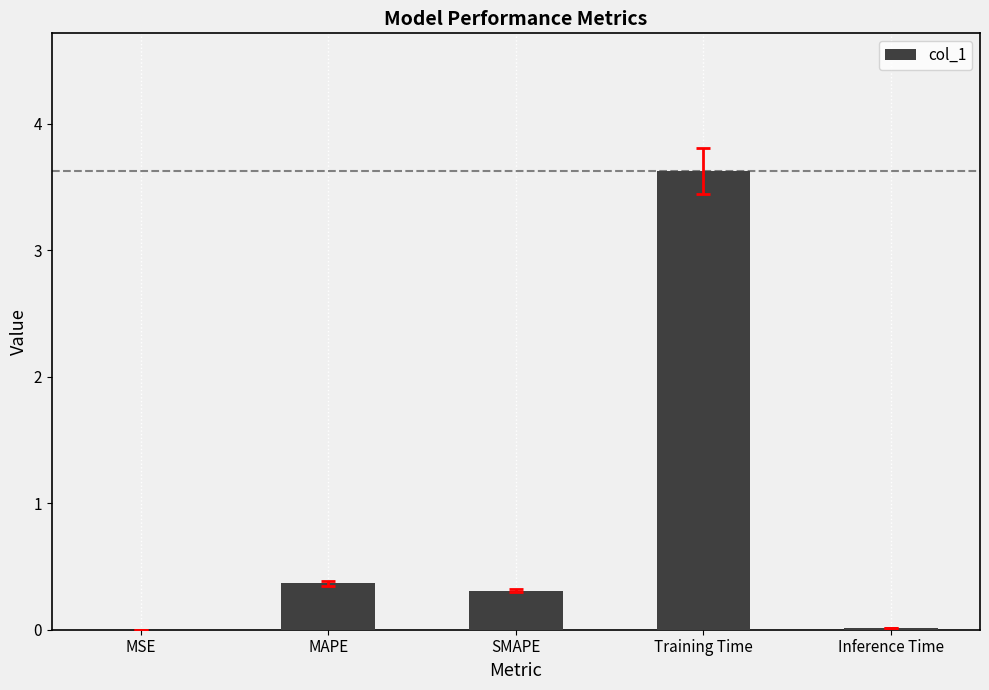

What is the sum of all values?

4.3